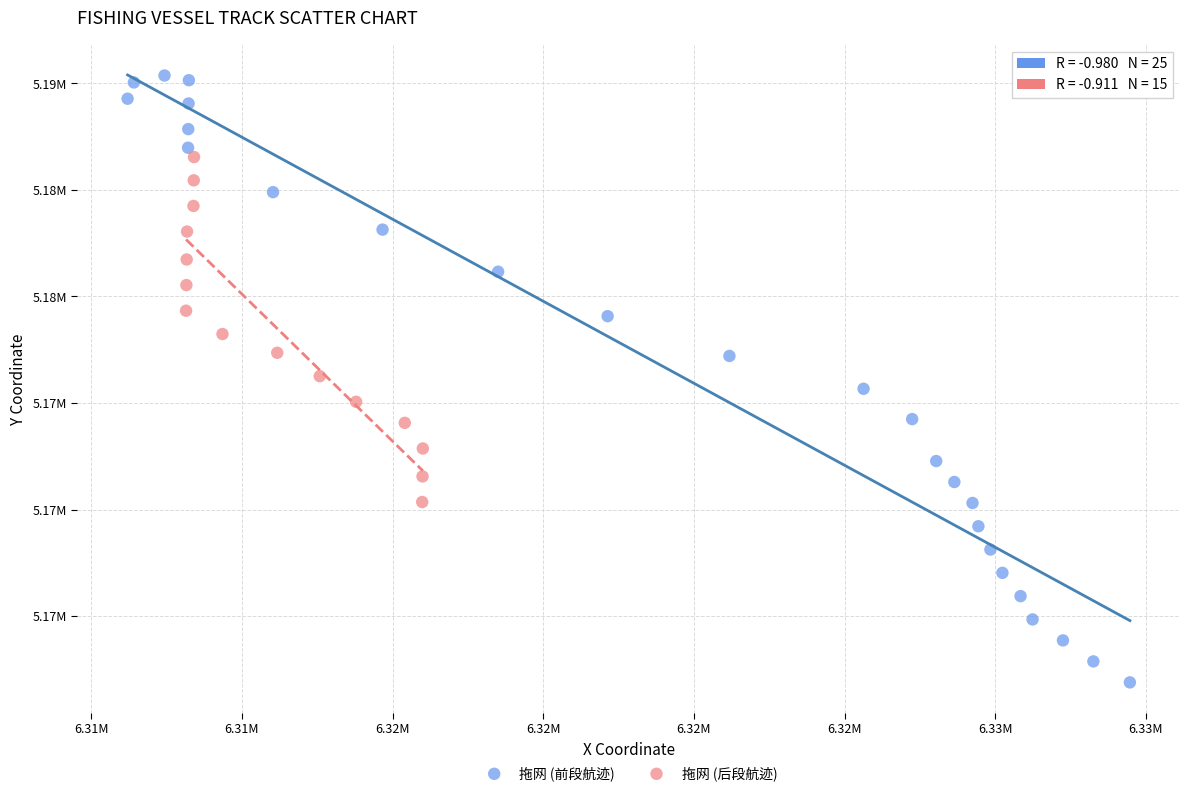

What are all the series names shown in the legend?

拖网 (前段航迹), 拖网 (后段航迹)